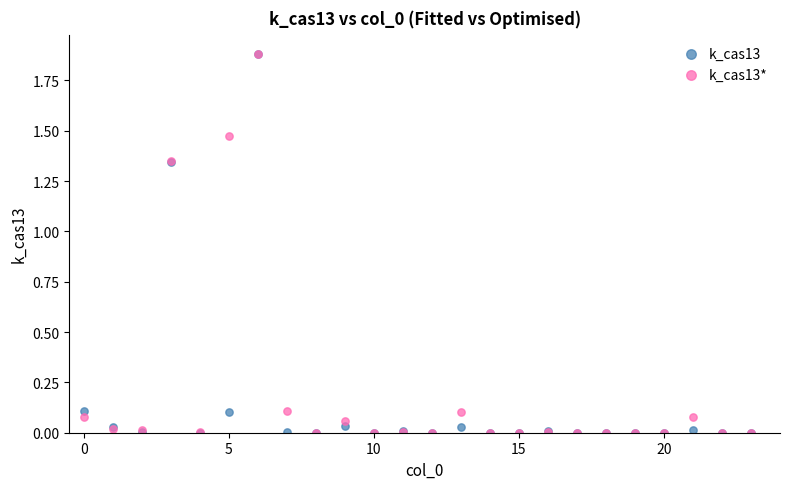

What are all the series names shown in the legend?

k_cas13, k_cas13*